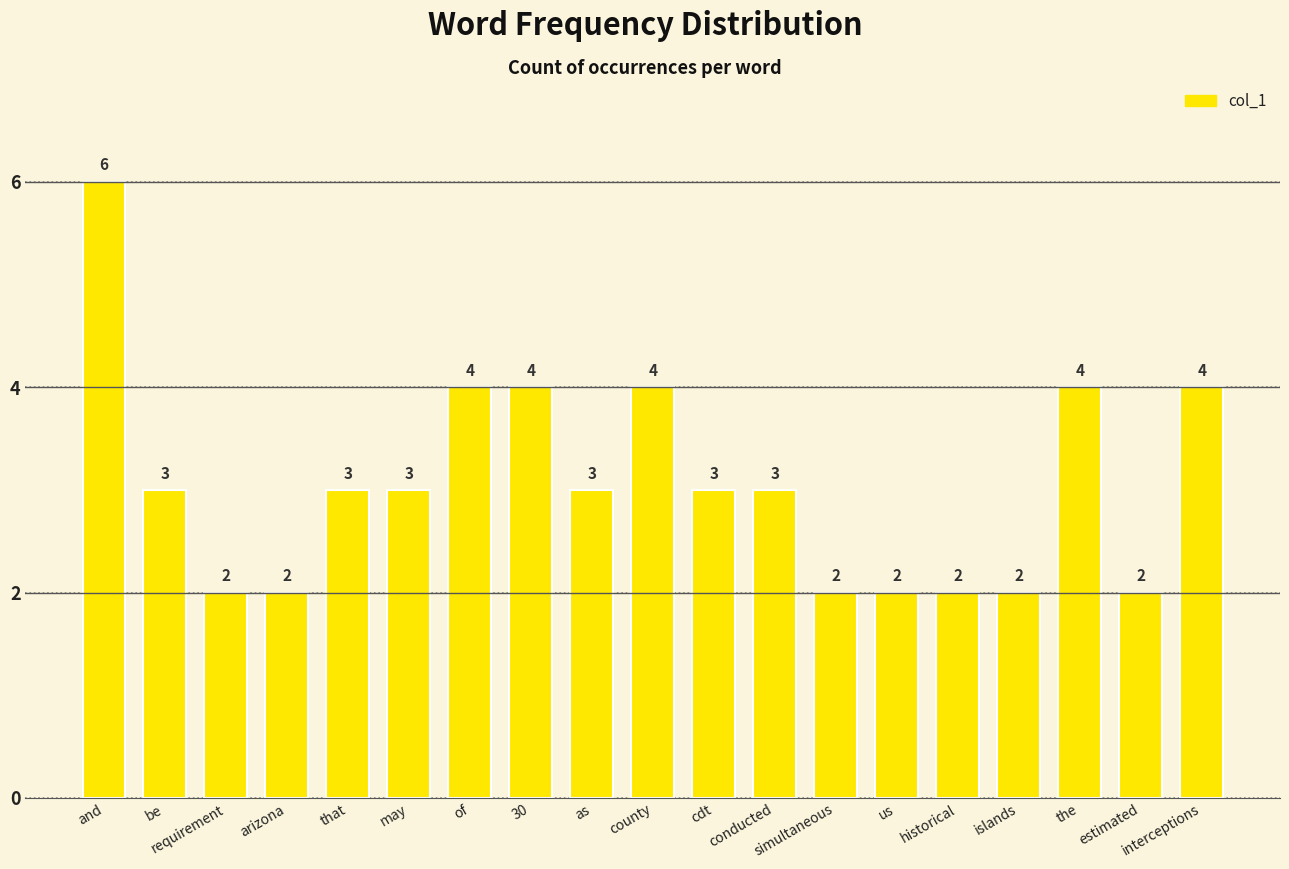

Does the chart contain stacked bars?

No